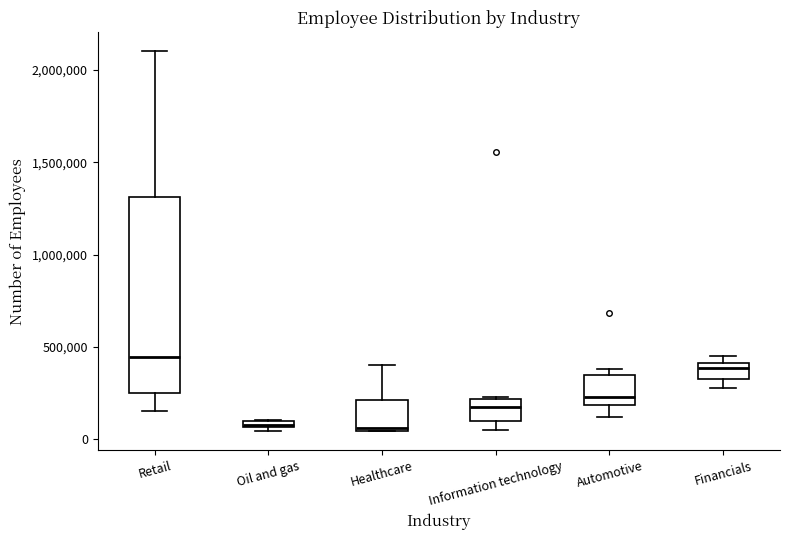

Where does the lower whisker of the box for Retail end on the y-axis? The values are not printed on the chart, so give them approximately, as read against the axis.

150000